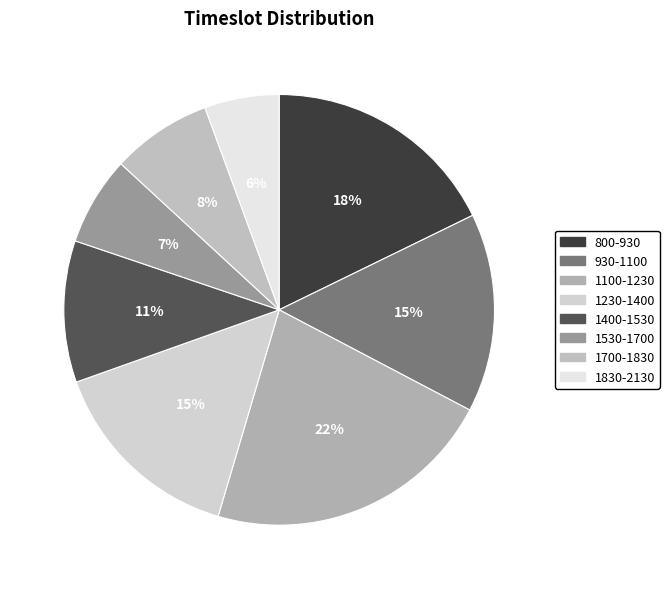

What is the smallest slice in the pie chart?

1830-2130